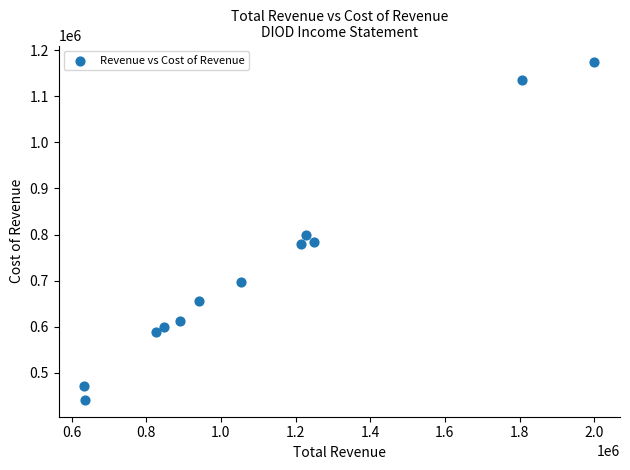

What Y value in the scatter plot is closest to 807450?

798100